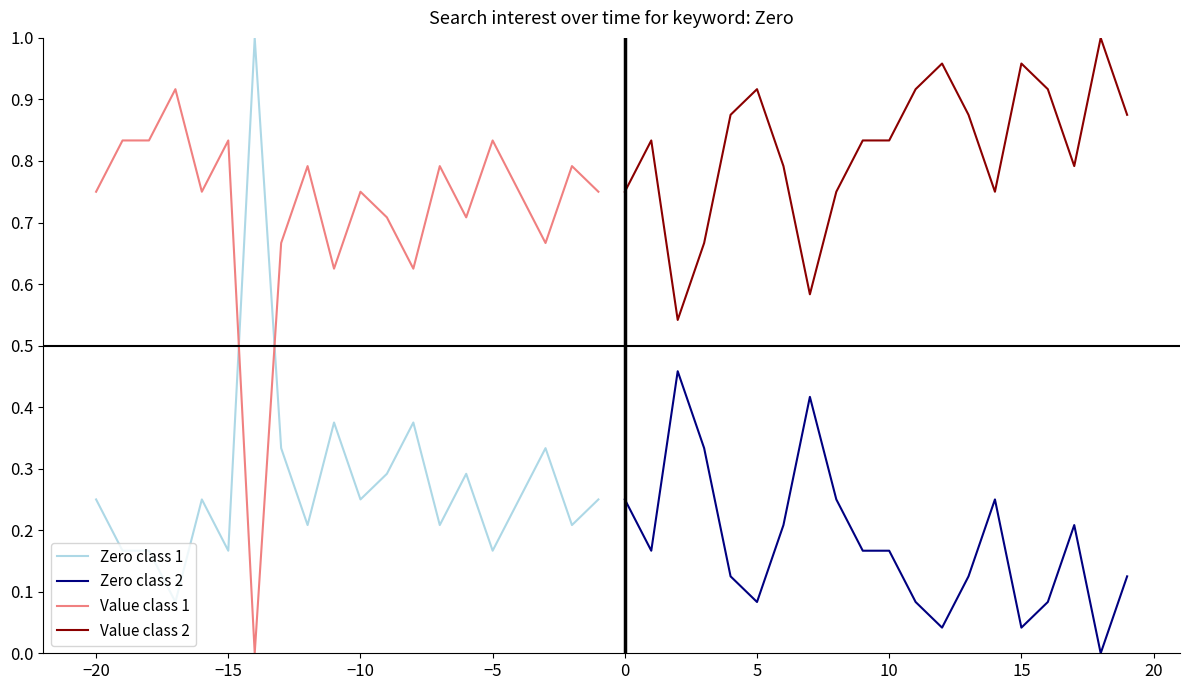

How many distinct data groups are displayed?

4